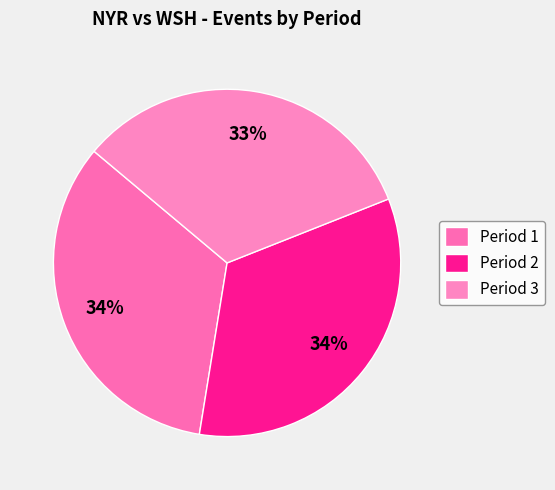

How many segments does this pie chart have?

3